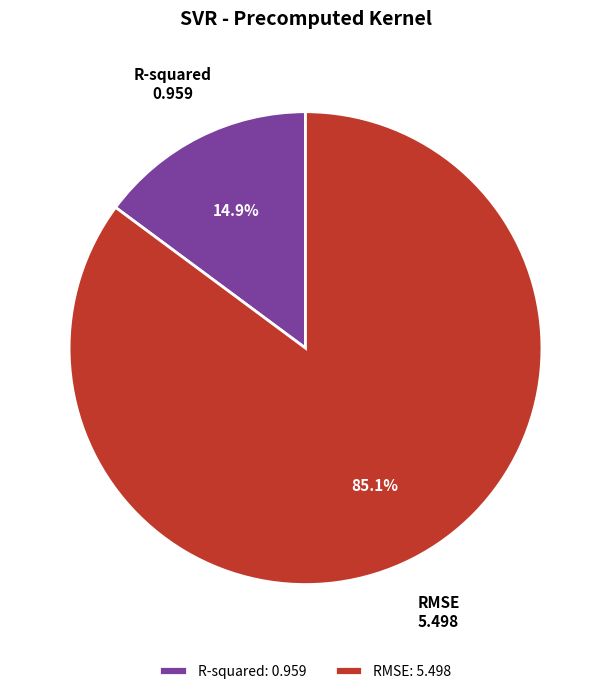

Rank the categories by value from highest to lowest.

RMSE, R-squared